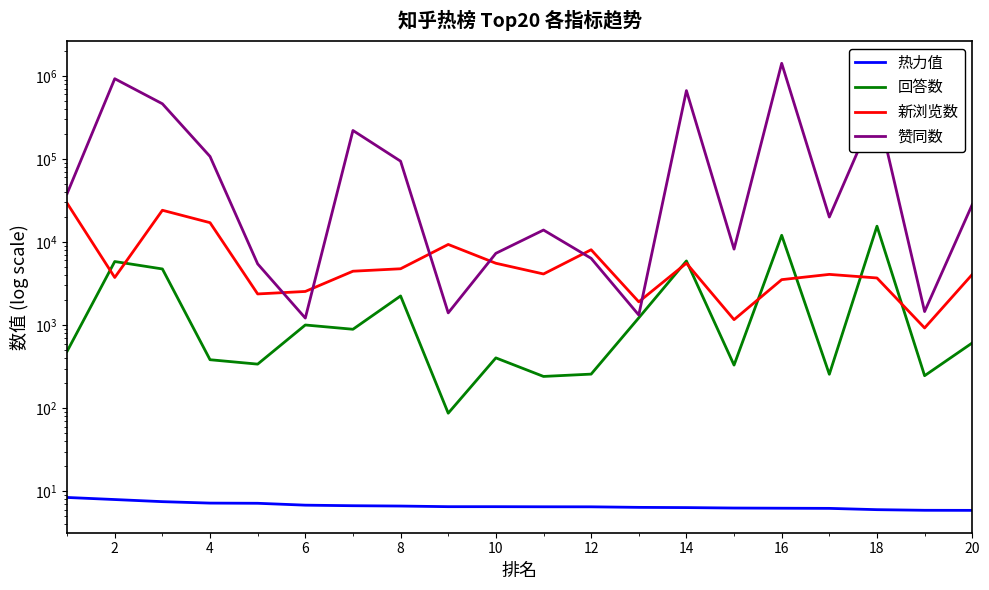

How many data points in 赞同数 are above 28284?

9